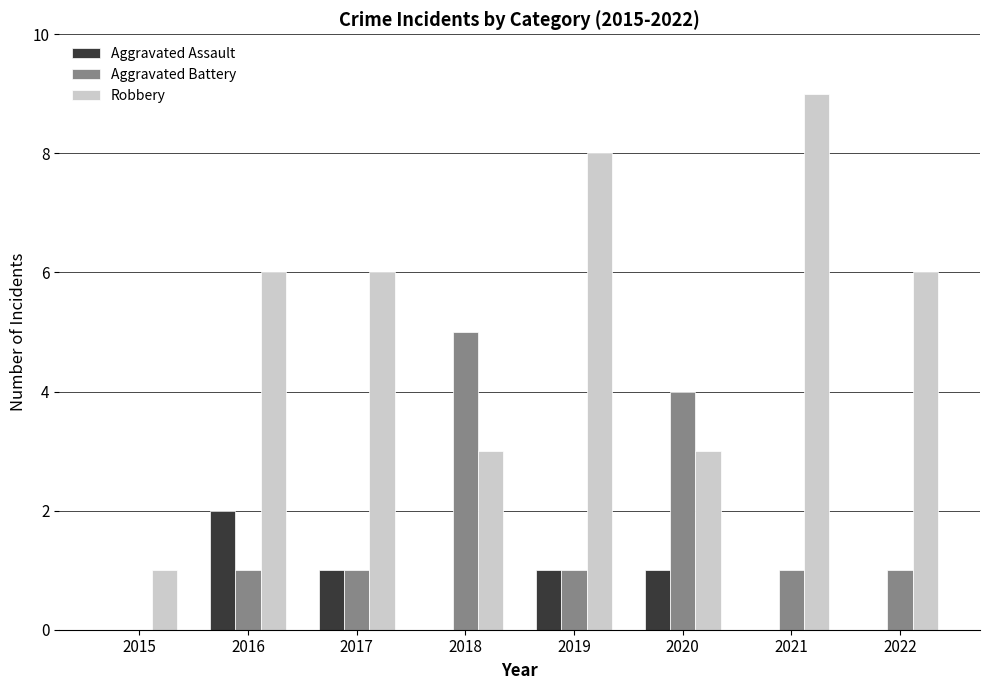

What is the total value across all series at 2020?

8